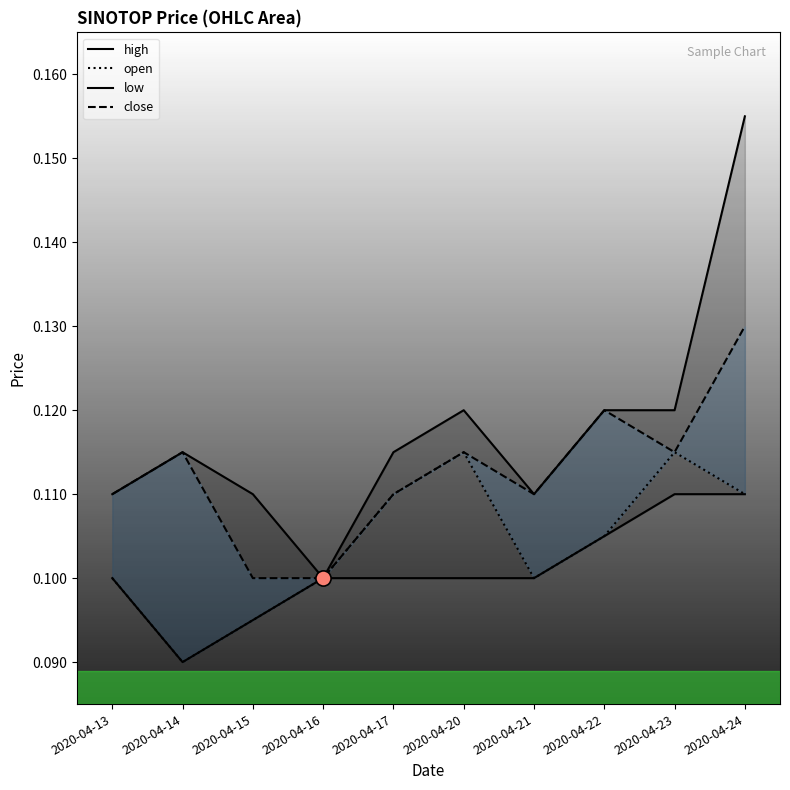

What is the total value across all series at 2020-04-14?

0.4